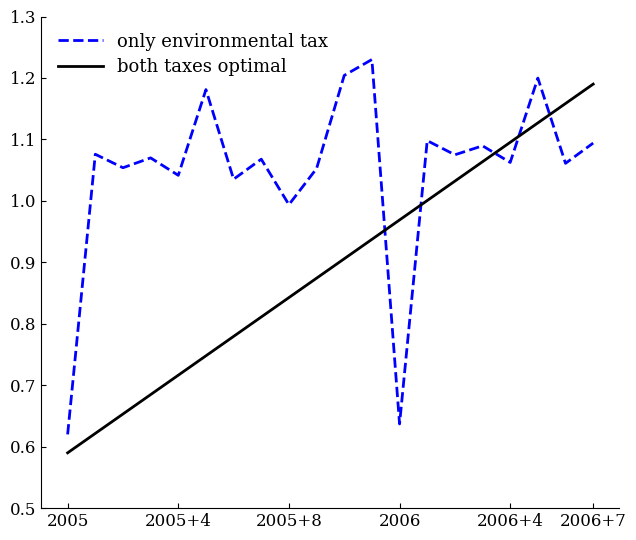

What are all the series names shown in the legend?

only environmental tax, both taxes optimal